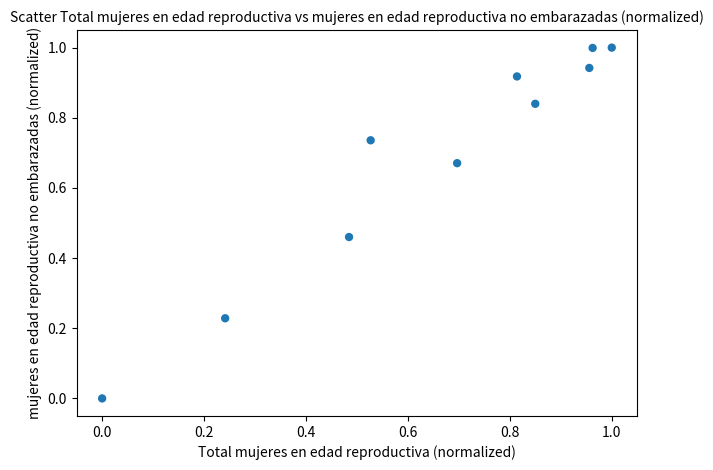

What is the range of X values (max minus min)?

1.0